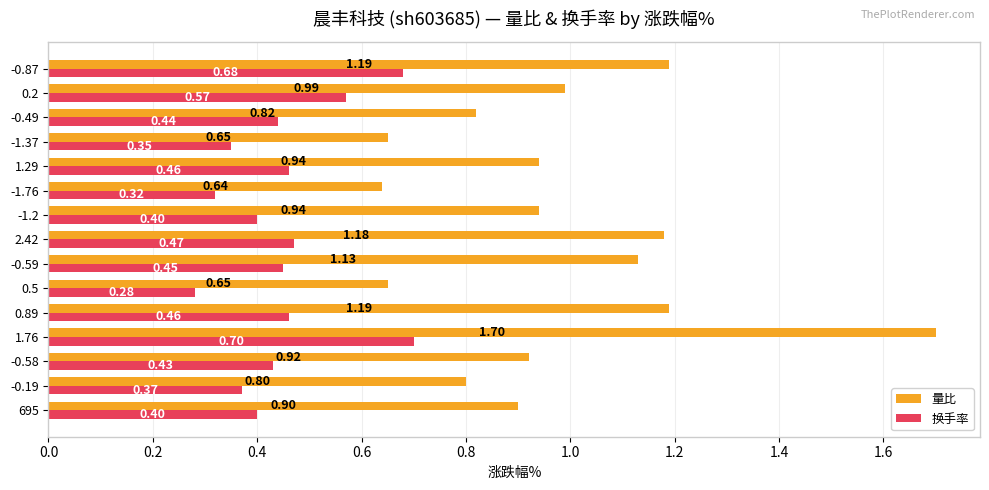

What is the maximum value shown in the chart?

1.7